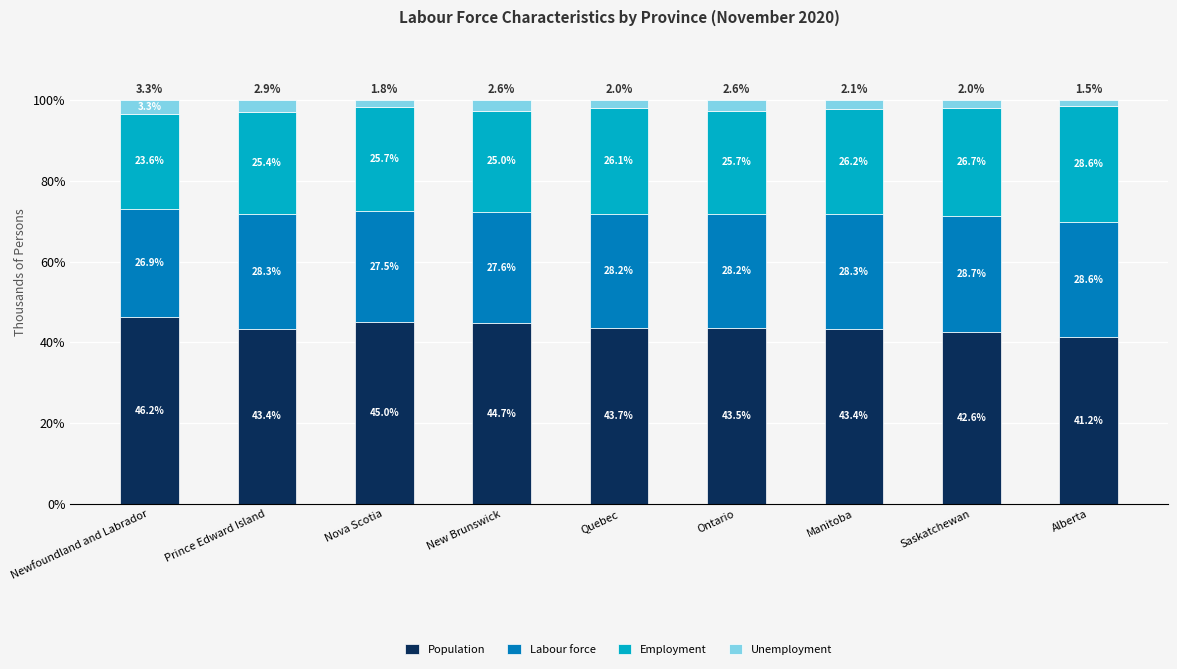

What is the value of the Population bar at the 1st from the left?

46.2